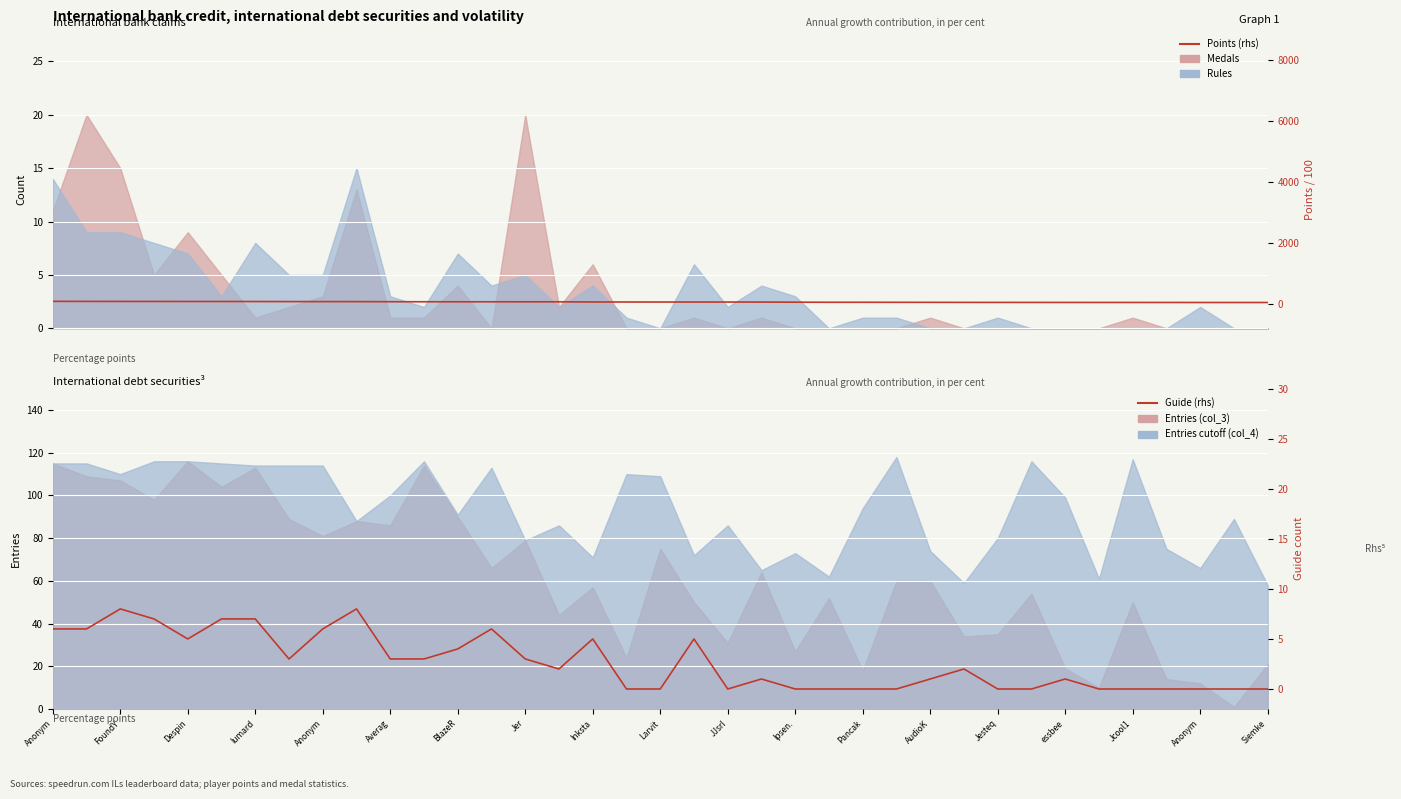

What is the sum of all Guide (rhs) values?

99.0